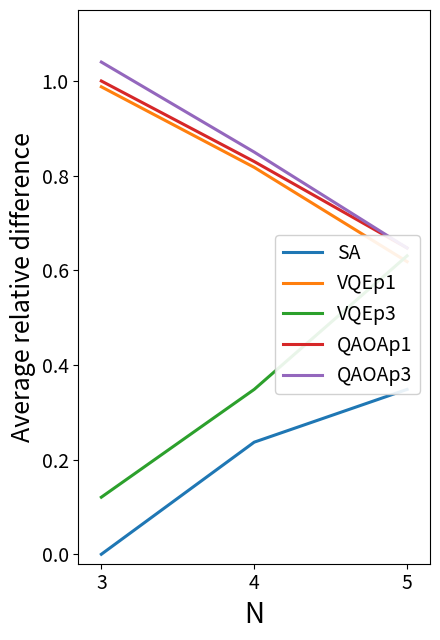

At which label is QAOAp1 closest to 0?

5